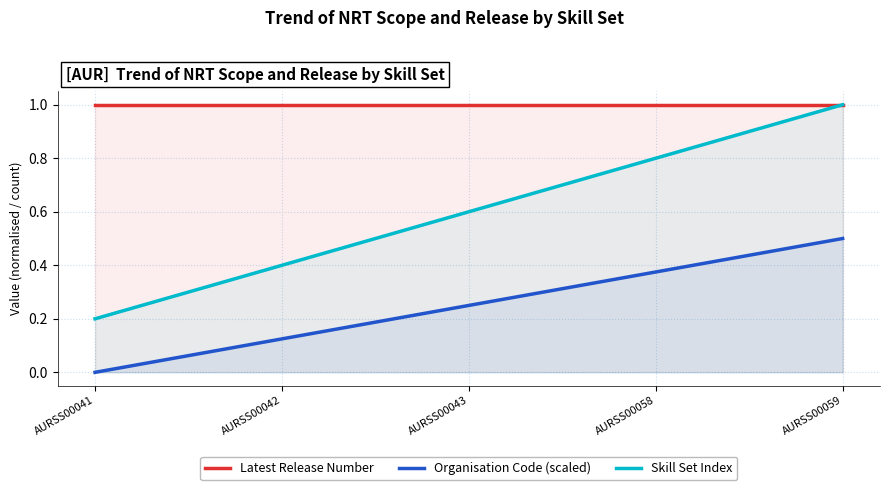

True or false: Latest Release Number has more than 0 interior local peaks.

False